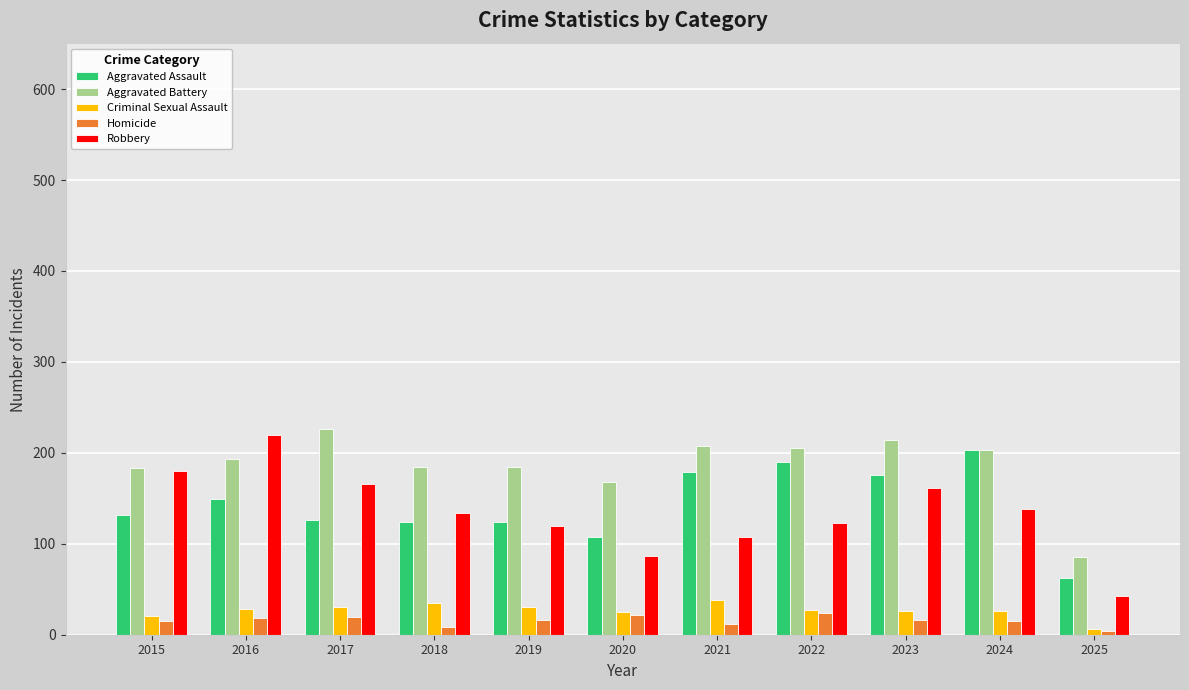

What is the difference between the second highest and second lowest values in the Aggravated Battery series?

46